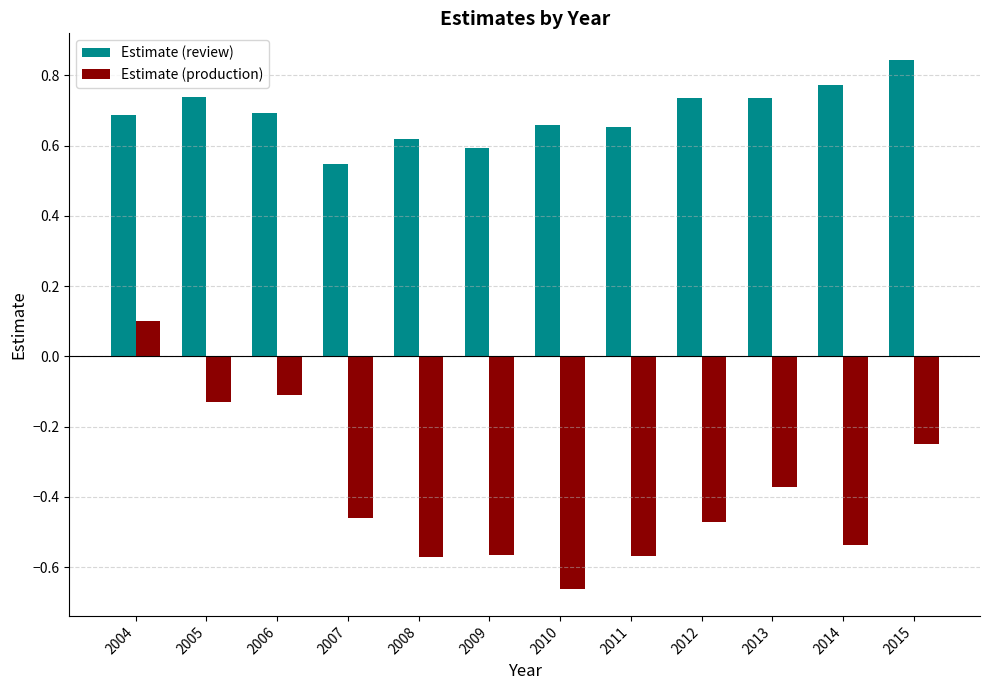

What is the difference between the Estimate (production) values at 2007 and 2006?

0.4